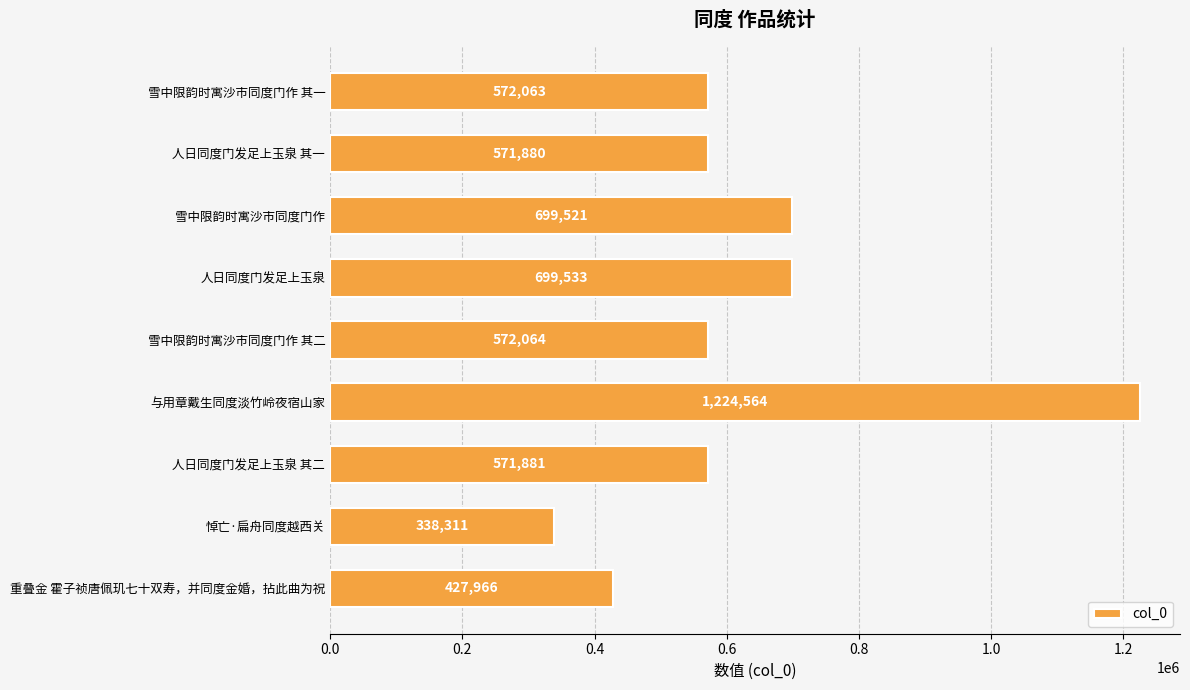

Where is the data nearest to the value 781437?

人日同度门发足上玉泉